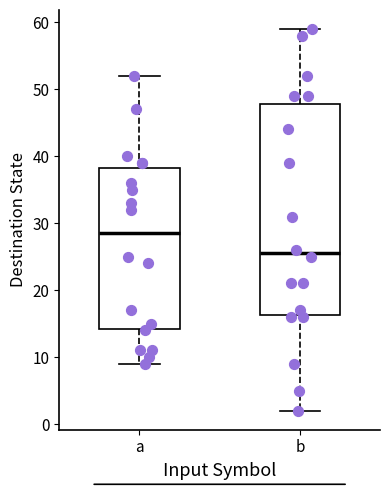

Reading left to right, read every box against the y-axis: the position of its median line, the range the box covers, and the ends of its whiskers. The values are not printed on the chart, so give them approximately, as read against the axis.

a: median 29, box 14 to 38, whiskers 9 to 52
b: median 26, box 16 to 48, whiskers 2 to 59